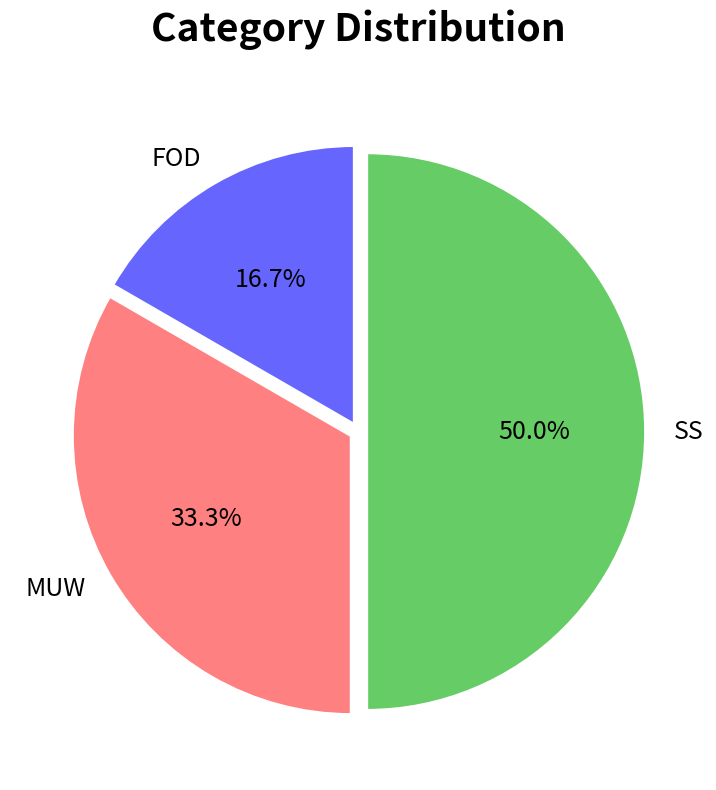

Which category has the smallest portion of the pie?

FOD